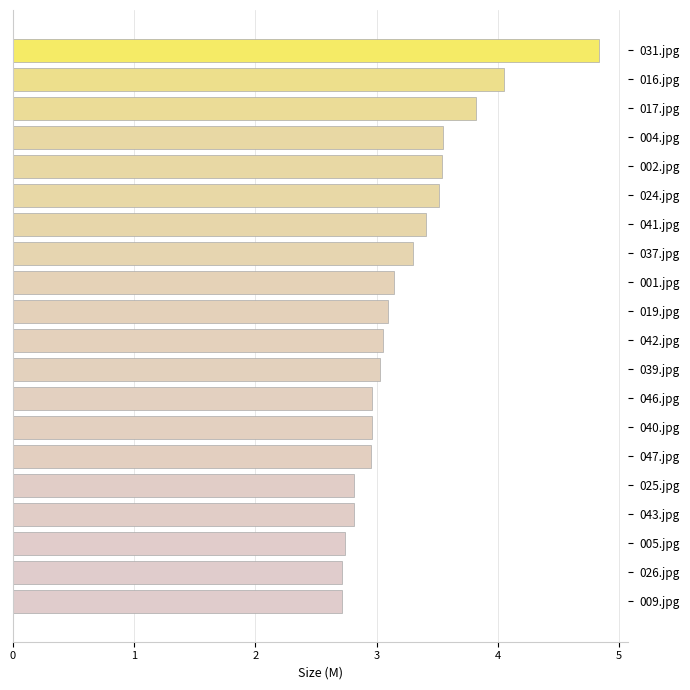

What is the greatest value displayed?

4.8